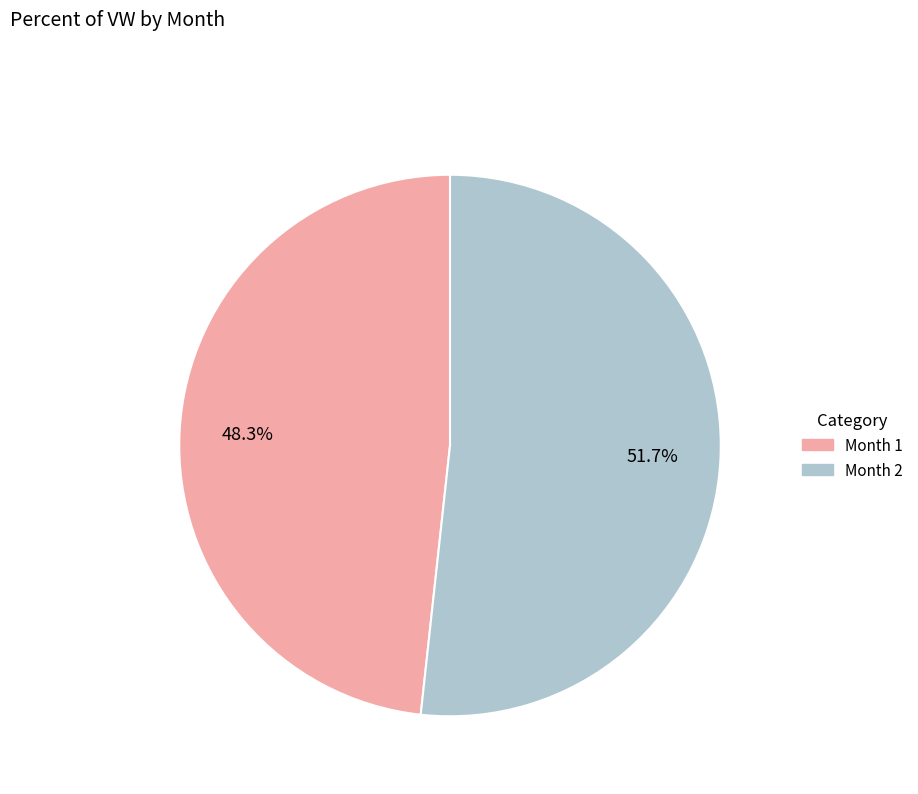

Is there a majority slice in this chart?

Yes